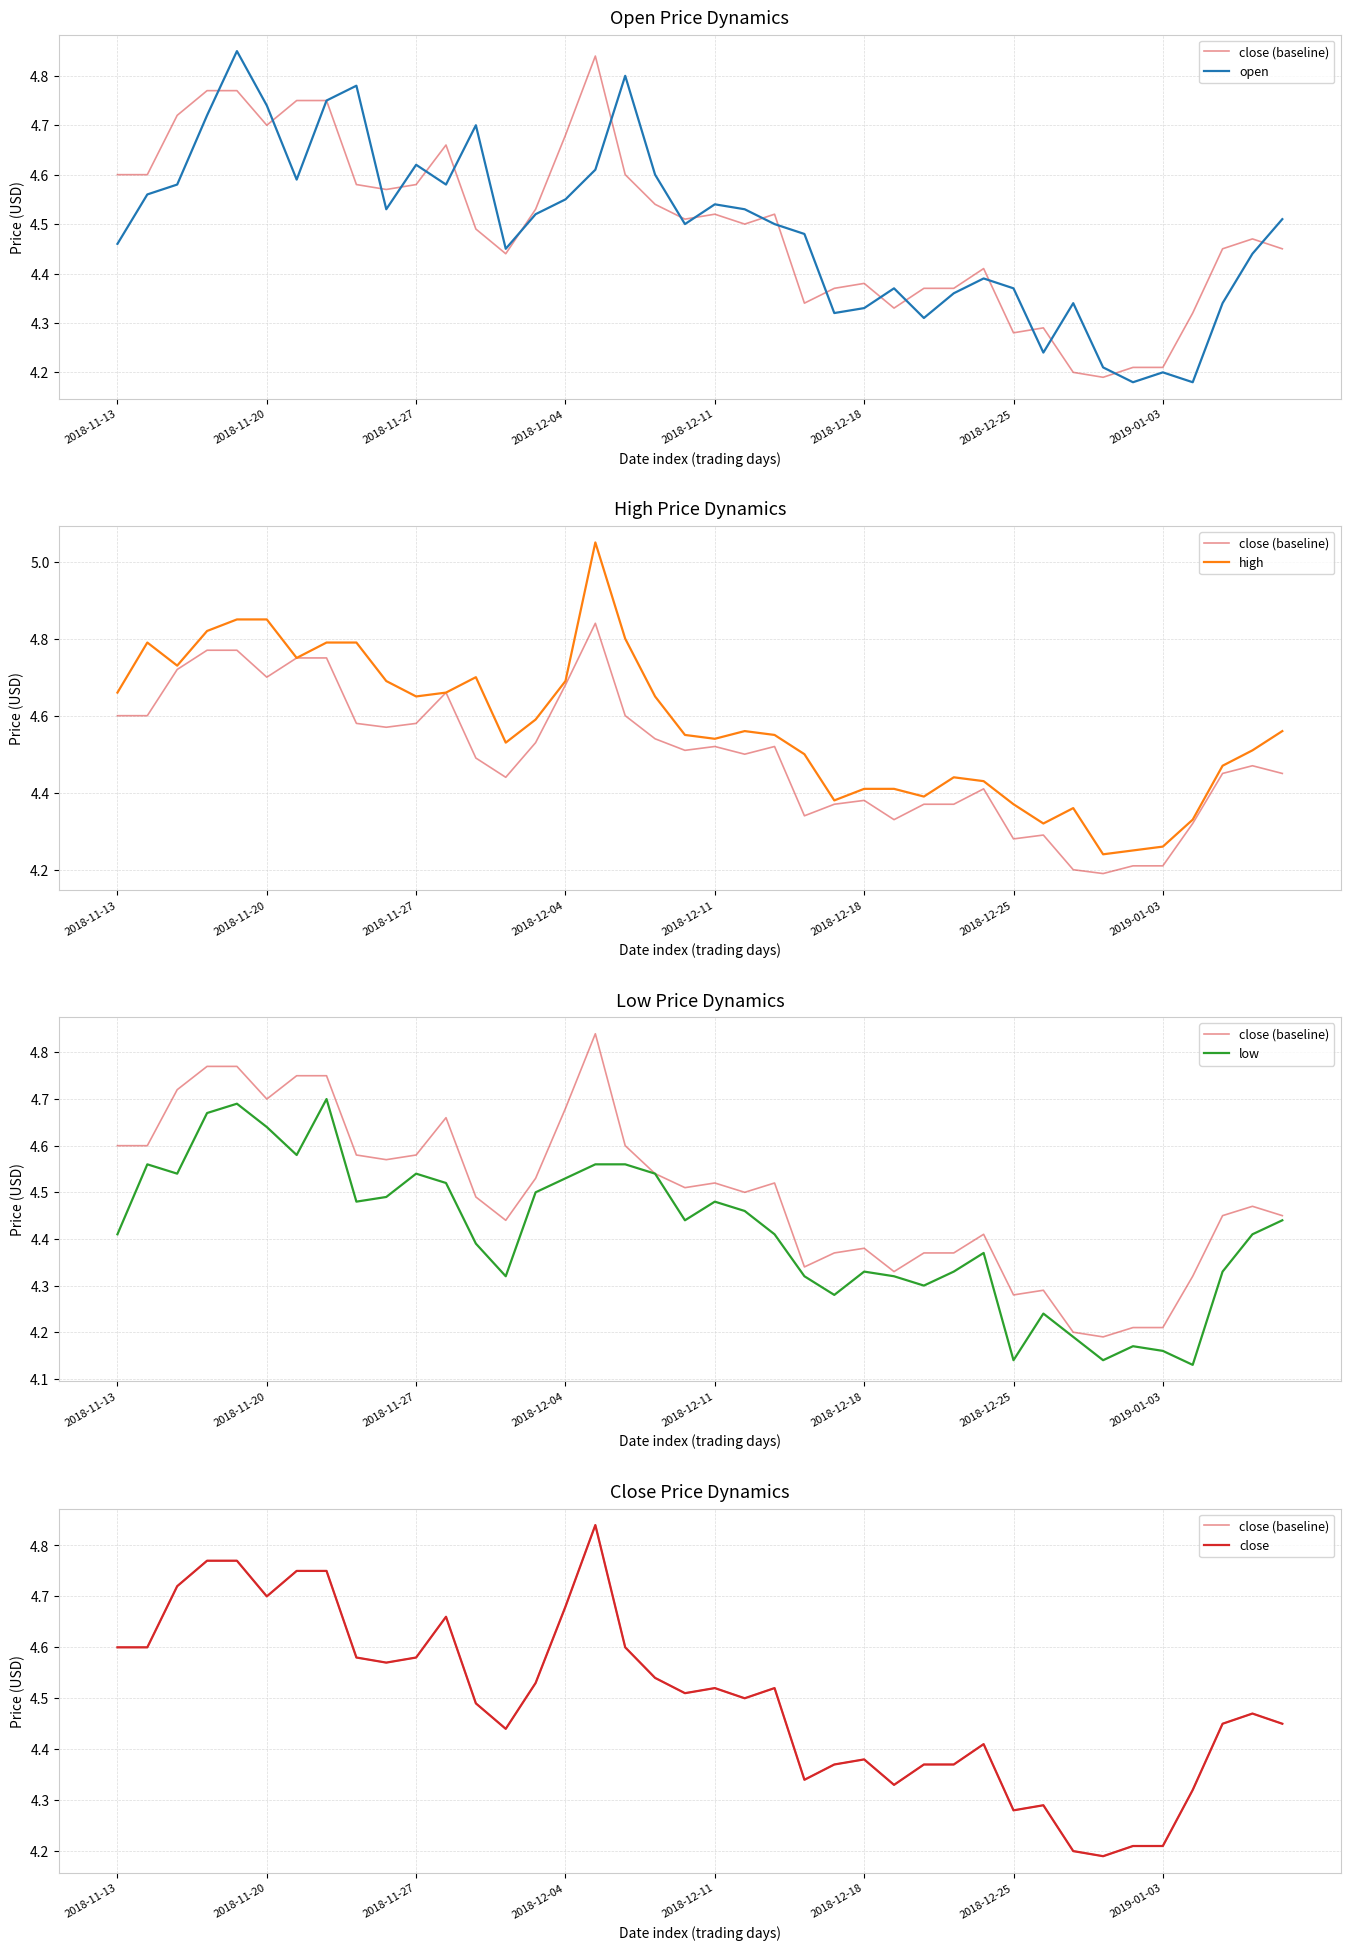

Is it true that close equals 6.2 at 34?

False